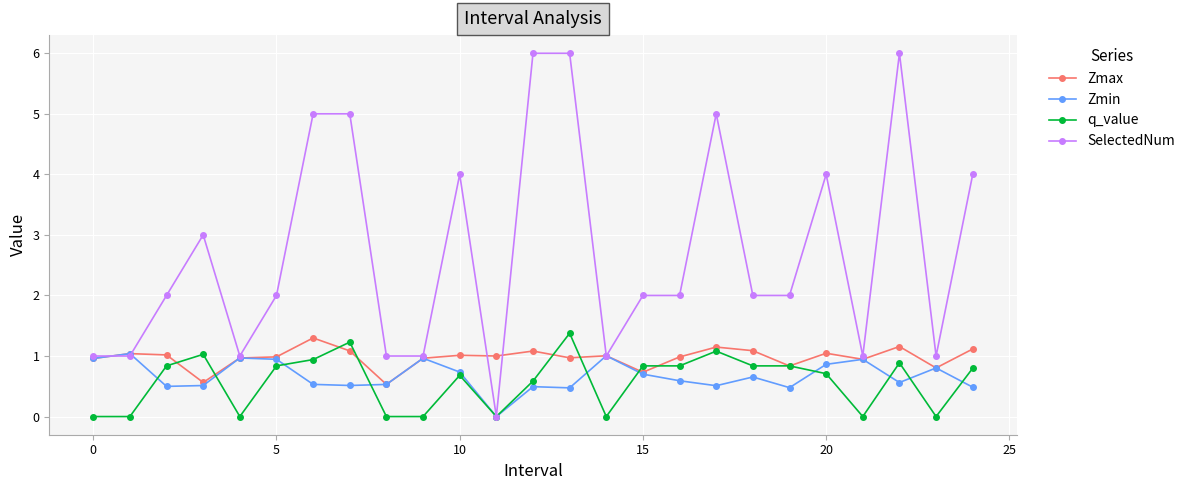

Count the number of data series in this chart.

4